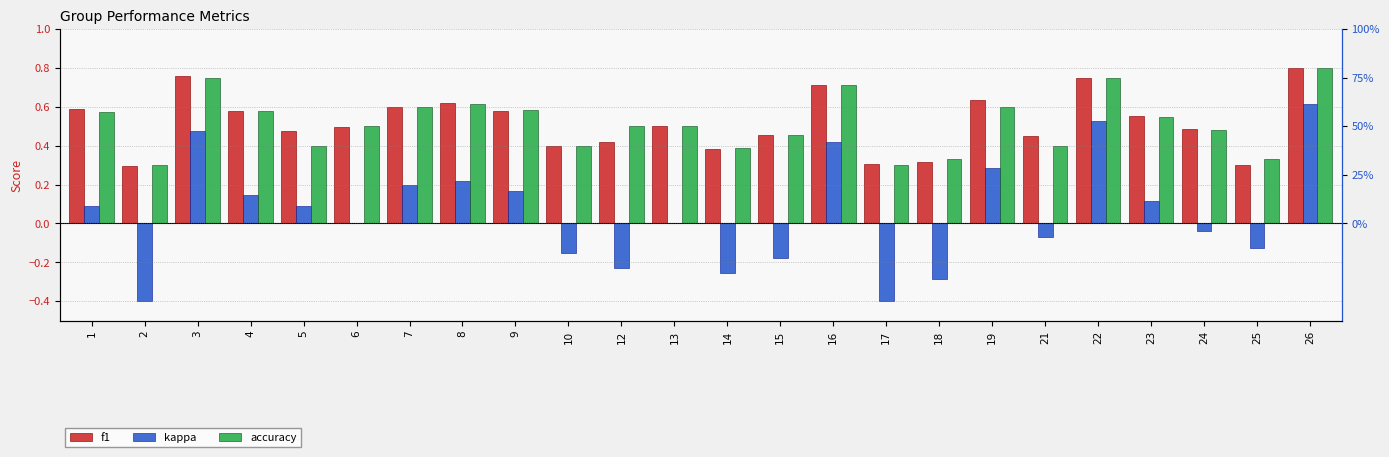

True or false: accuracy has a value of 0.3 at 17.

True